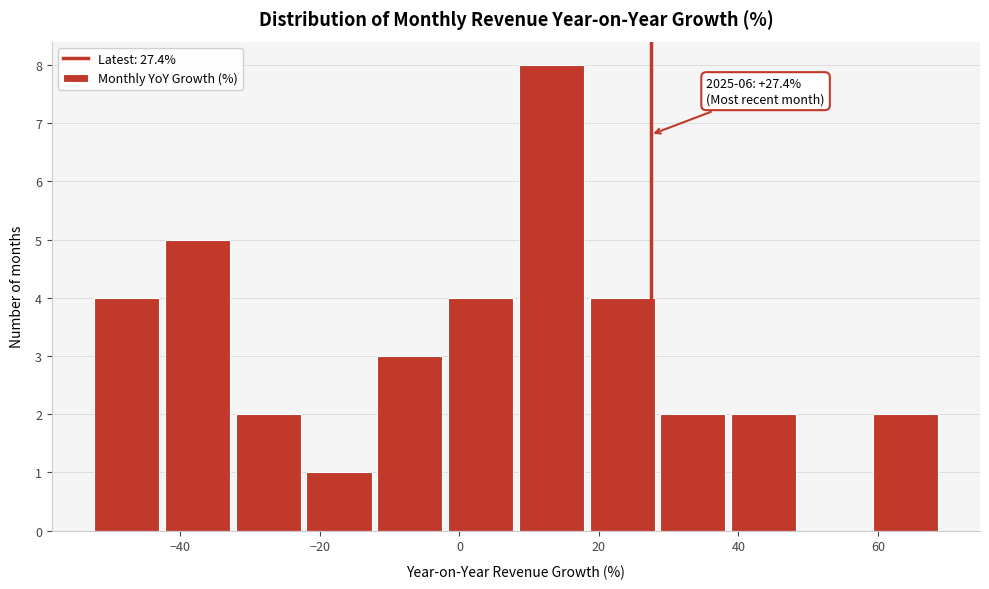

Over which range of the x-axis is the bar tallest?

8 to 18